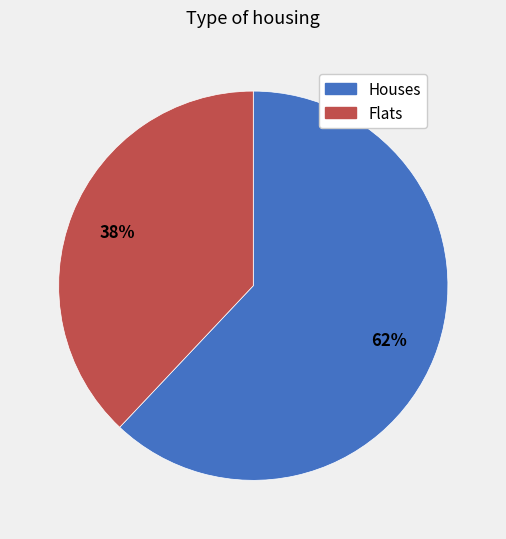

Count the number of slices in the pie.

2